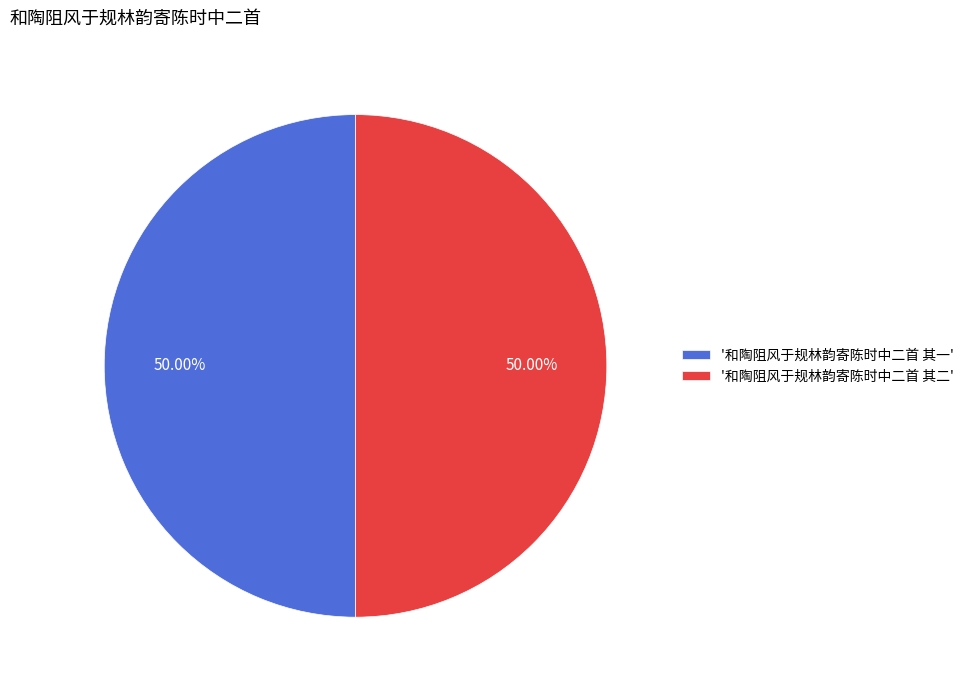

Is the sum of '和陶阻风于规林韵寄陈时中二首 其一' and '和陶阻风于规林韵寄陈时中二首 其二' greater than half?

Yes